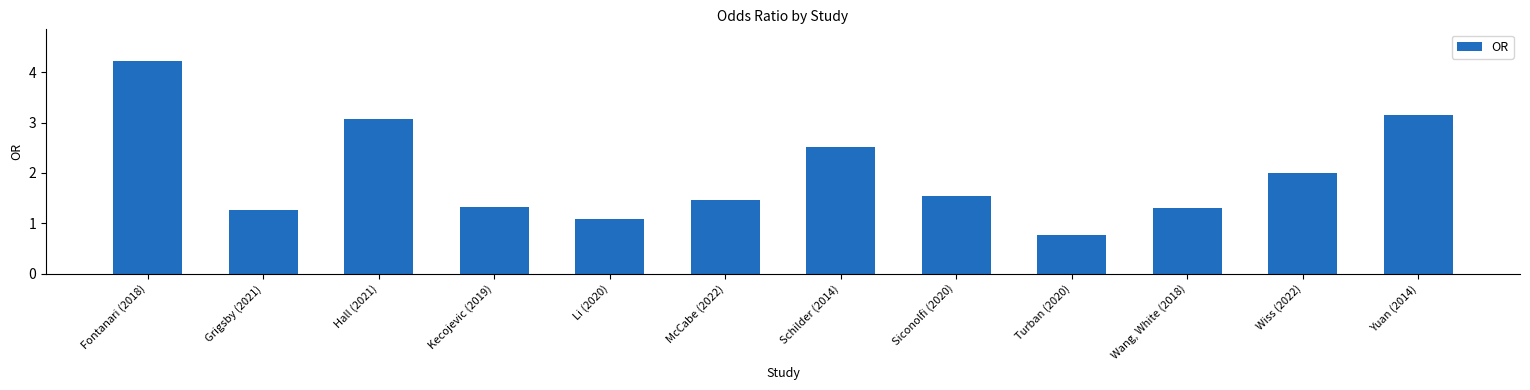

The value at Schilder (2014) is 0.6. True or false?

False